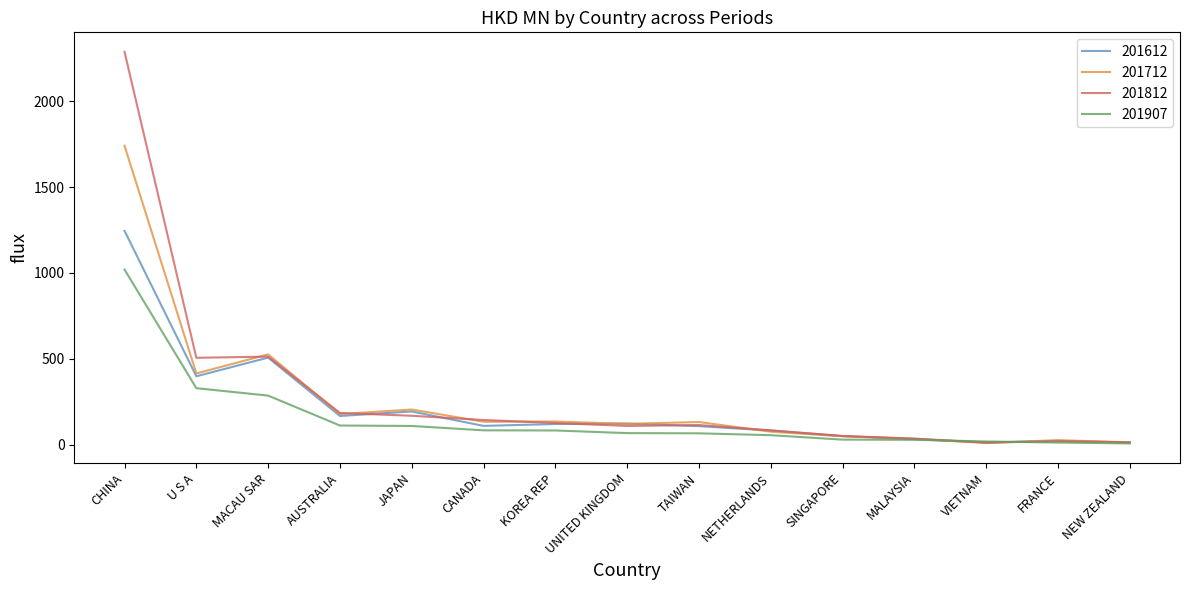

What is the lowest value of the 201612 series?

14.1